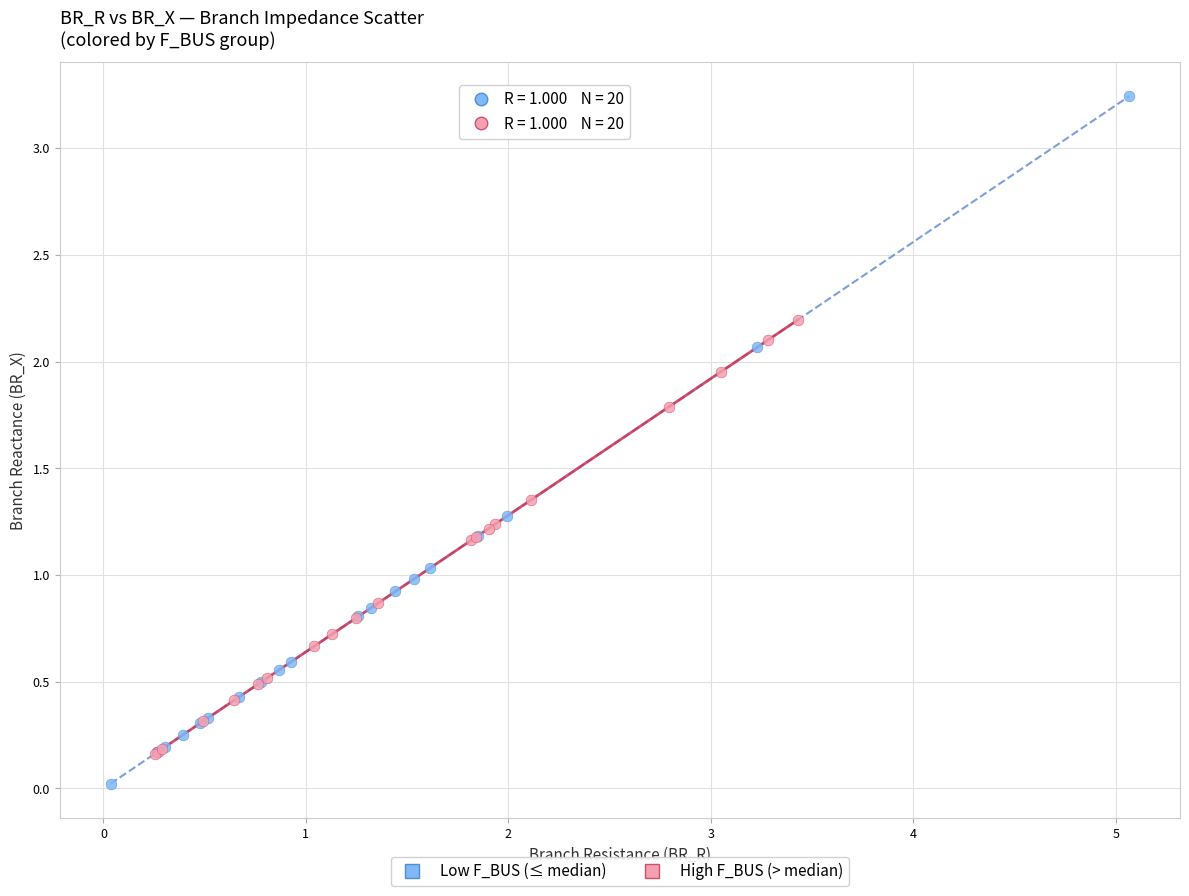

Which series contains the highest Y value?

Low F_BUS (≤ median)